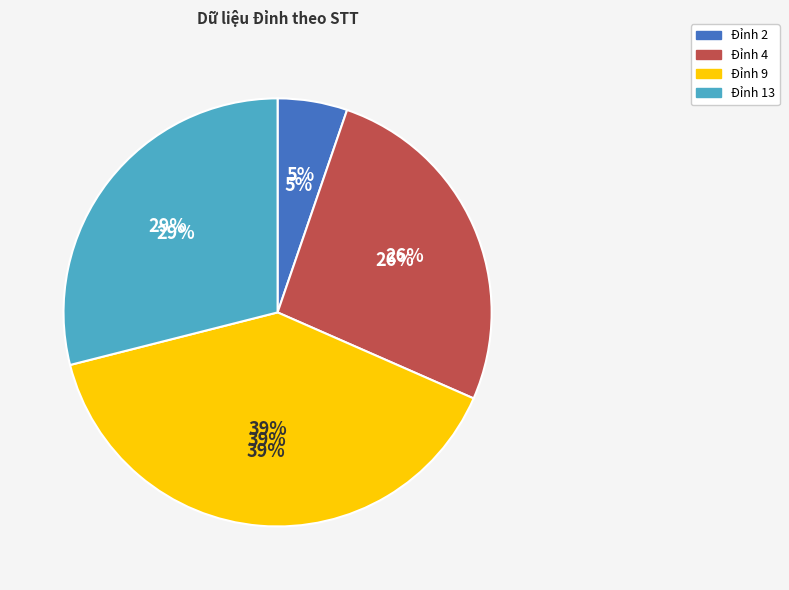

Is there a majority slice in this chart?

No